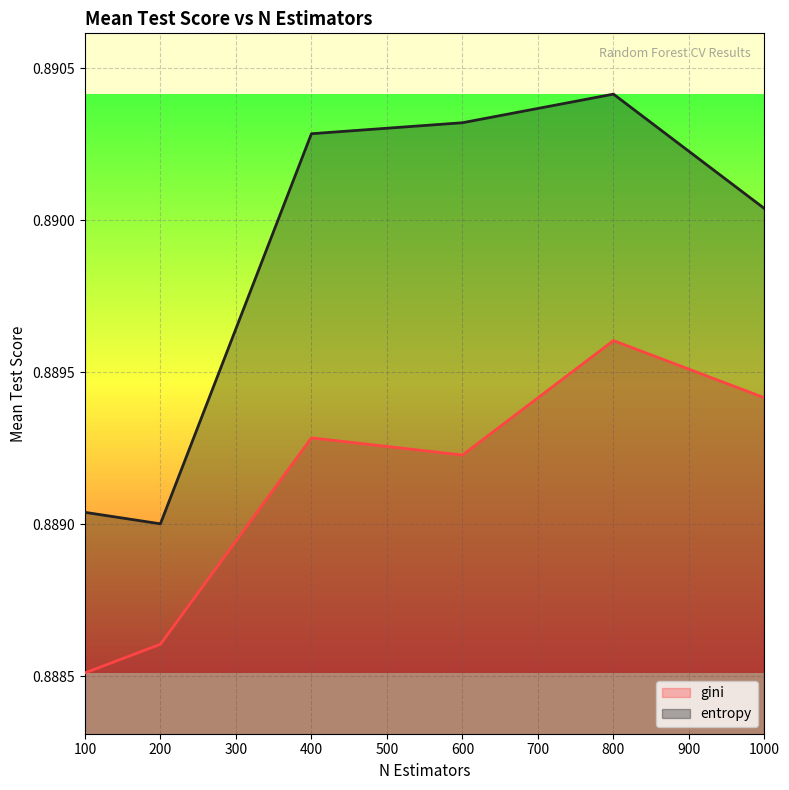

How many entropy values are between 0 and 1?

6